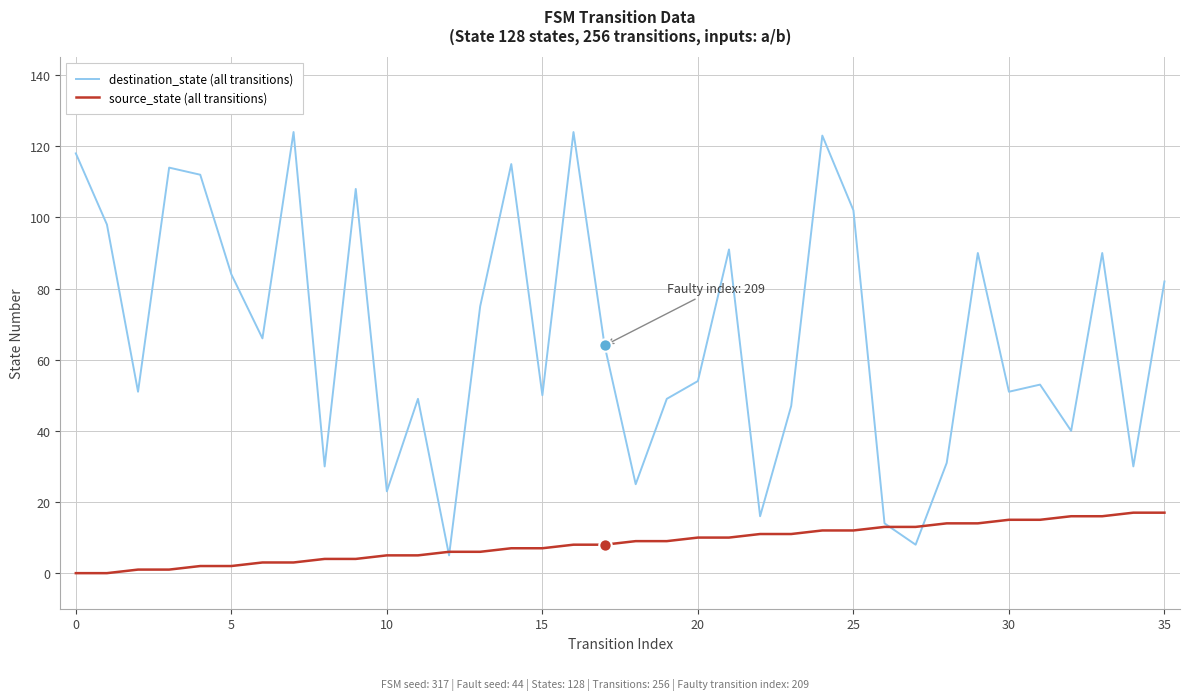

What are all the series names shown in the legend?

destination_state (all transitions), source_state (all transitions)